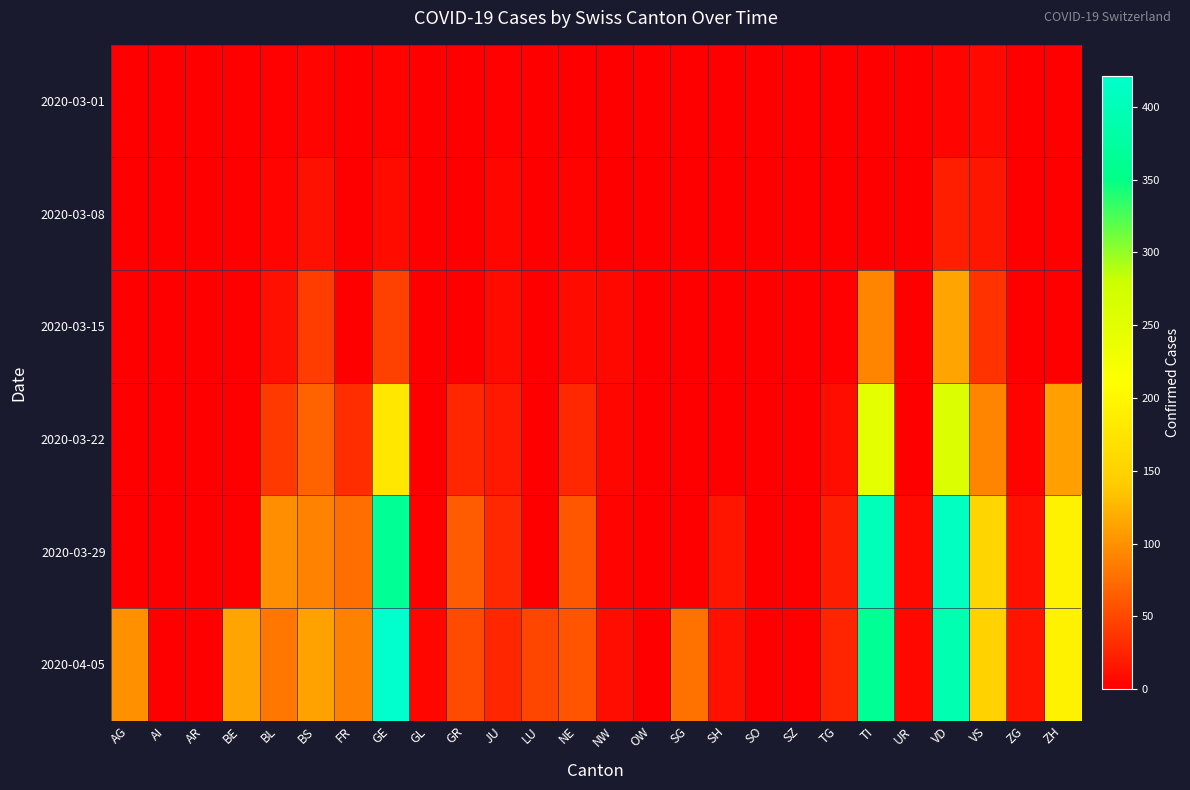

Which series has the widest spread of values?

2020-04-05